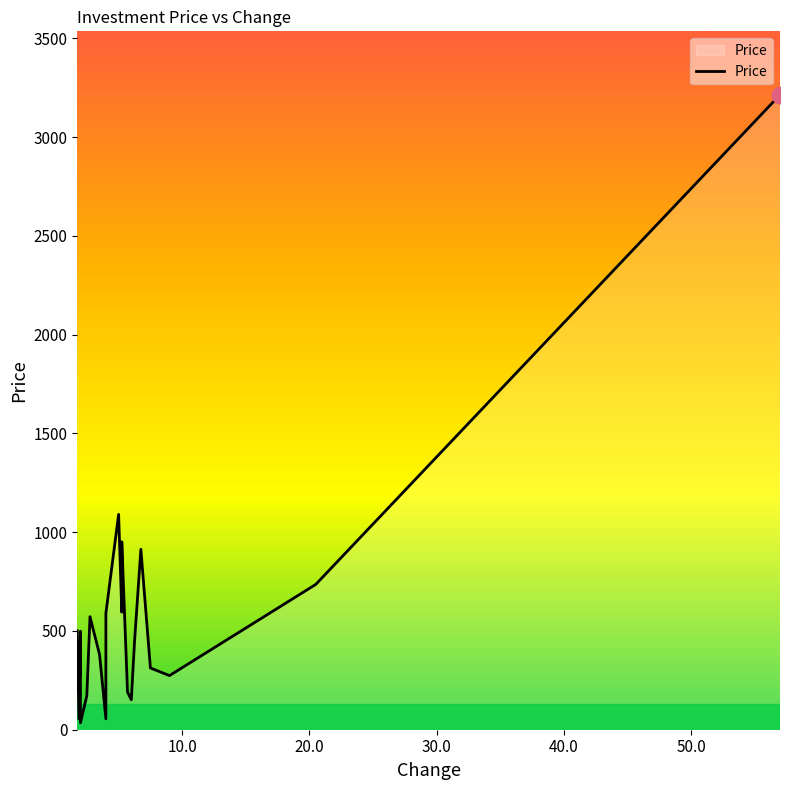

List the labels in order of value, smallest first.

2, 4, 1.88, 6, 2.5, 5.7, 9, 7.5, 3.5, 6.25, 2, 1.75, 2.75, 4, 5.25, 20.5, 6.75, 5.25, 5, 57